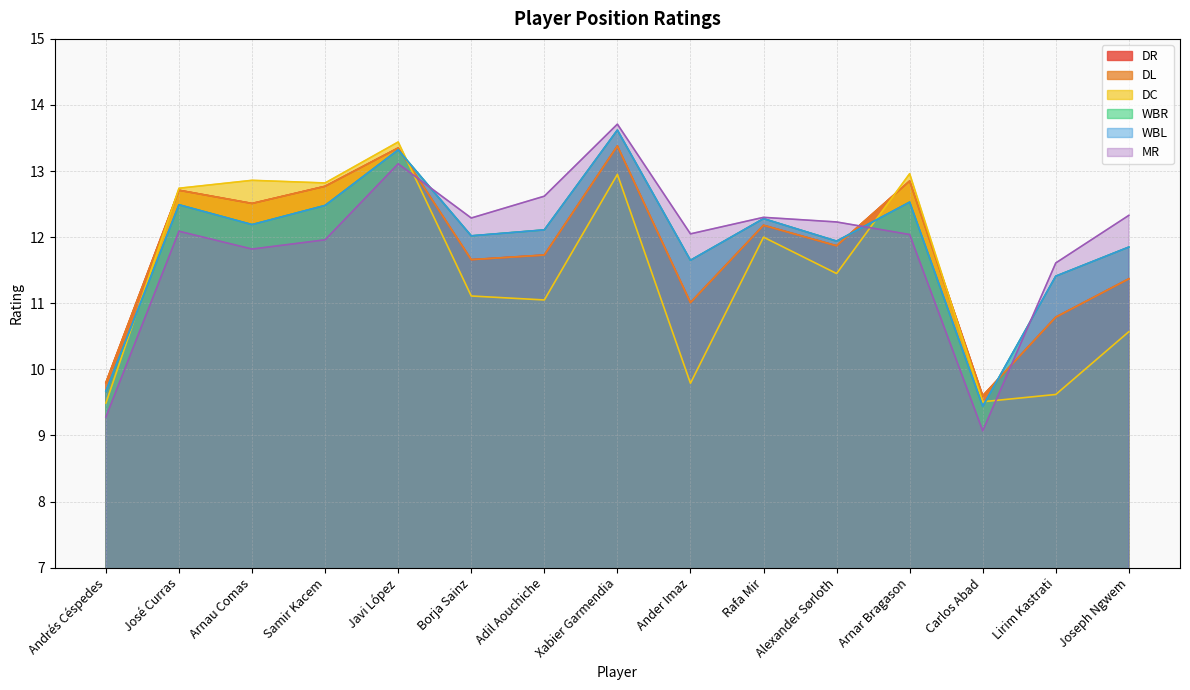

What is the total value across all series at Andrés Céspedes?

57.7